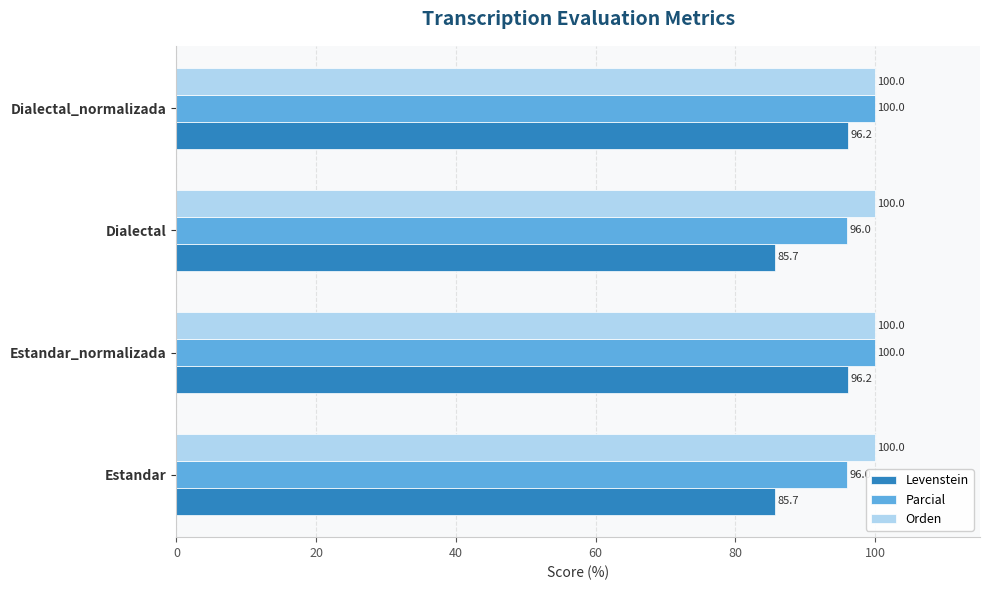

How many values in the Levenstein series are below 96?

2